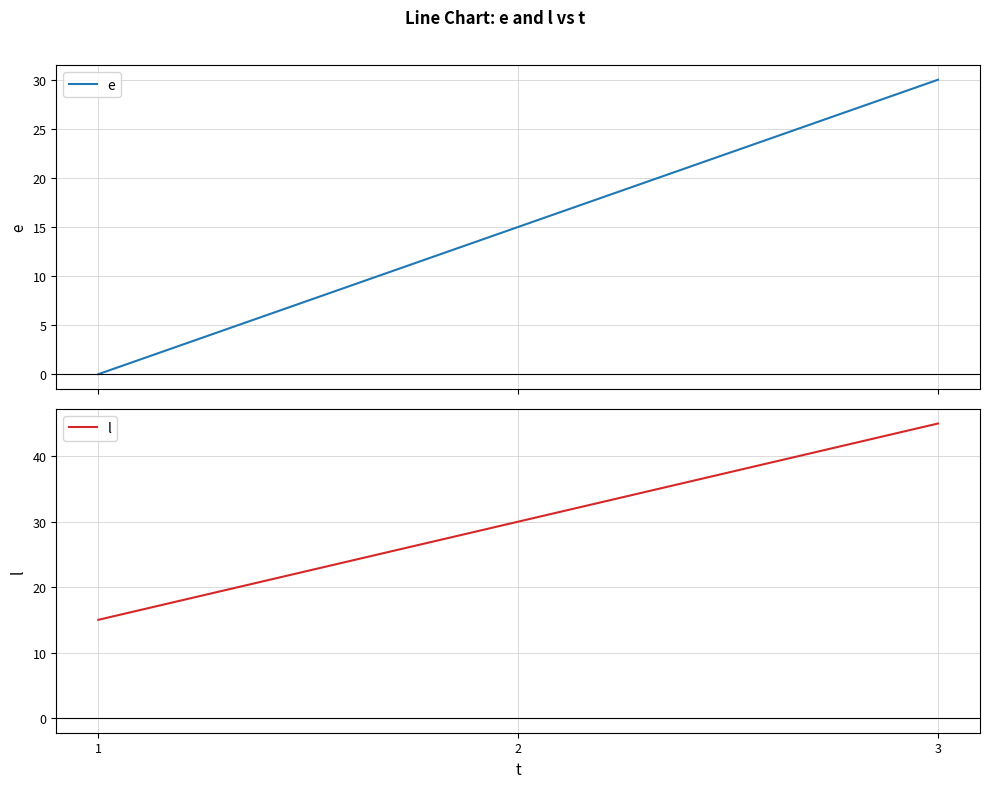

What is the difference between the highest and lowest values at 1?

15